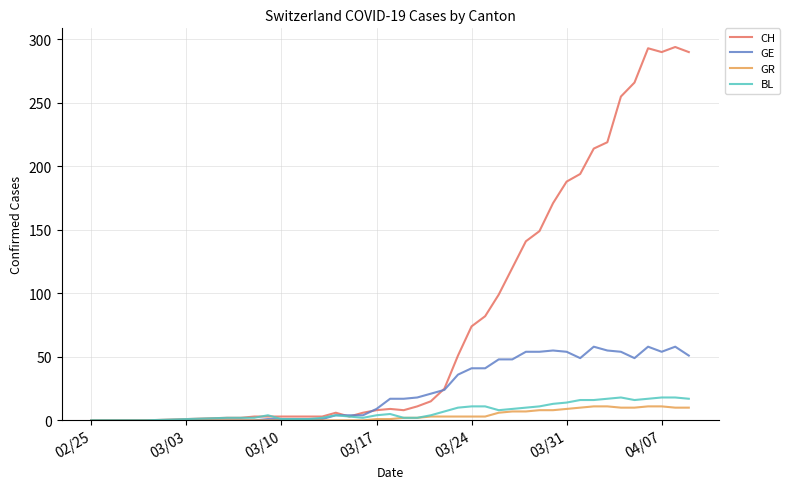

What is the highest value of the GR series?

11